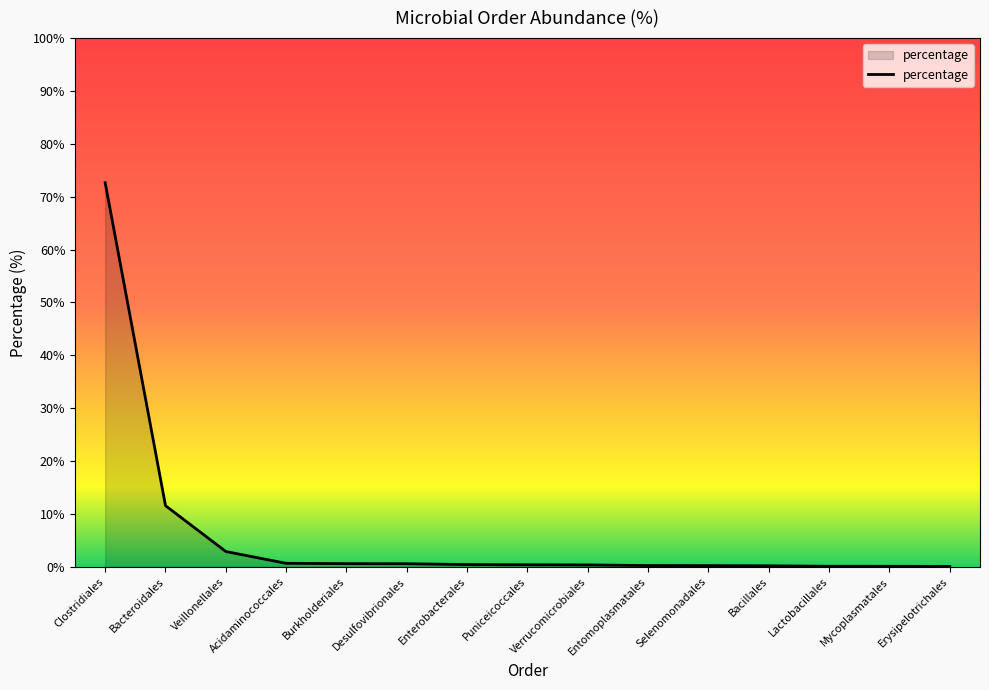

What is the average value?

6.1